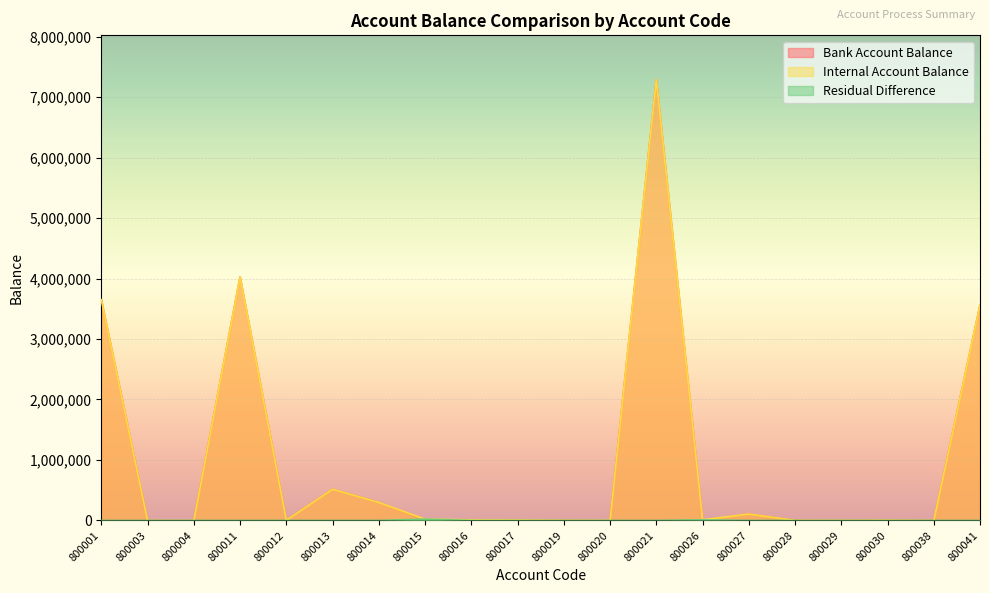

At which category does Residual Difference reach its first local peak?

800015